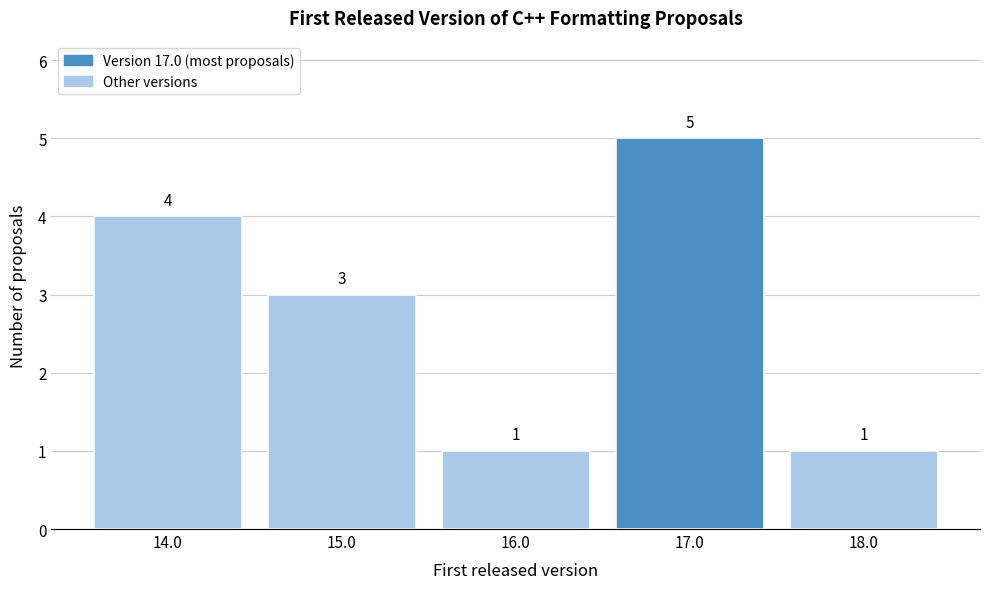

Reading left to right, transcribe this chart: for each bar, give the range it covers on the x-axis and its height.

13.5 to 14.5: 4
14.5 to 15.5: 3
15.5 to 16.5: 1
16.5 to 17.5: 5
17.5 to 18.5: 1